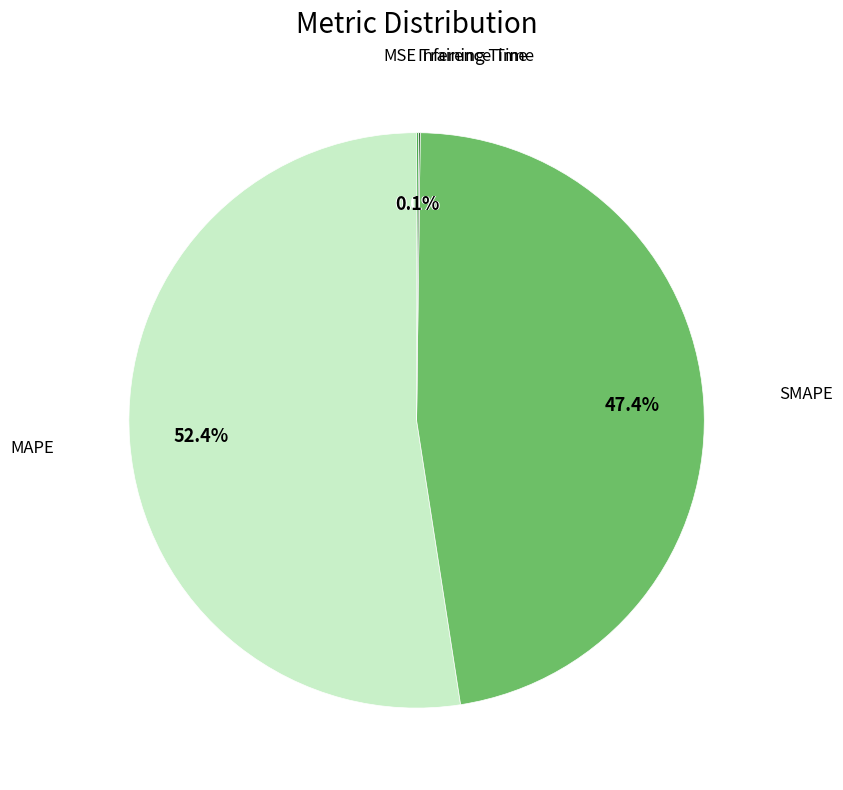

Is there a majority slice in this chart?

Yes